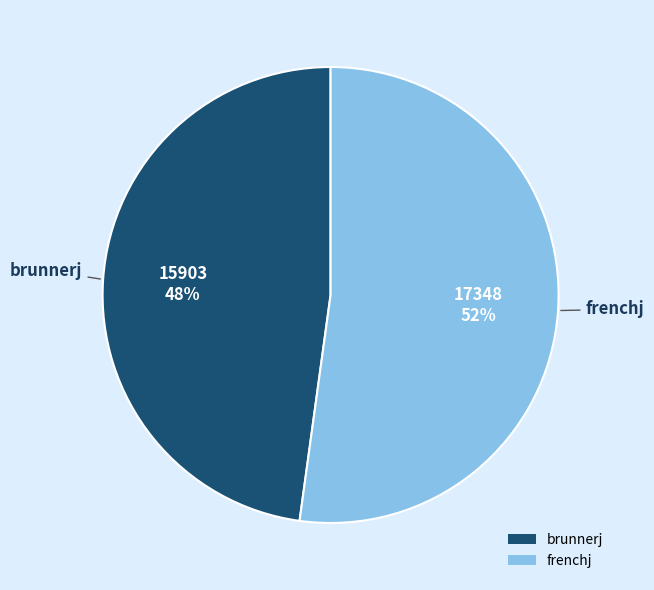

Which has a higher value, brunnerj or frenchj?

frenchj